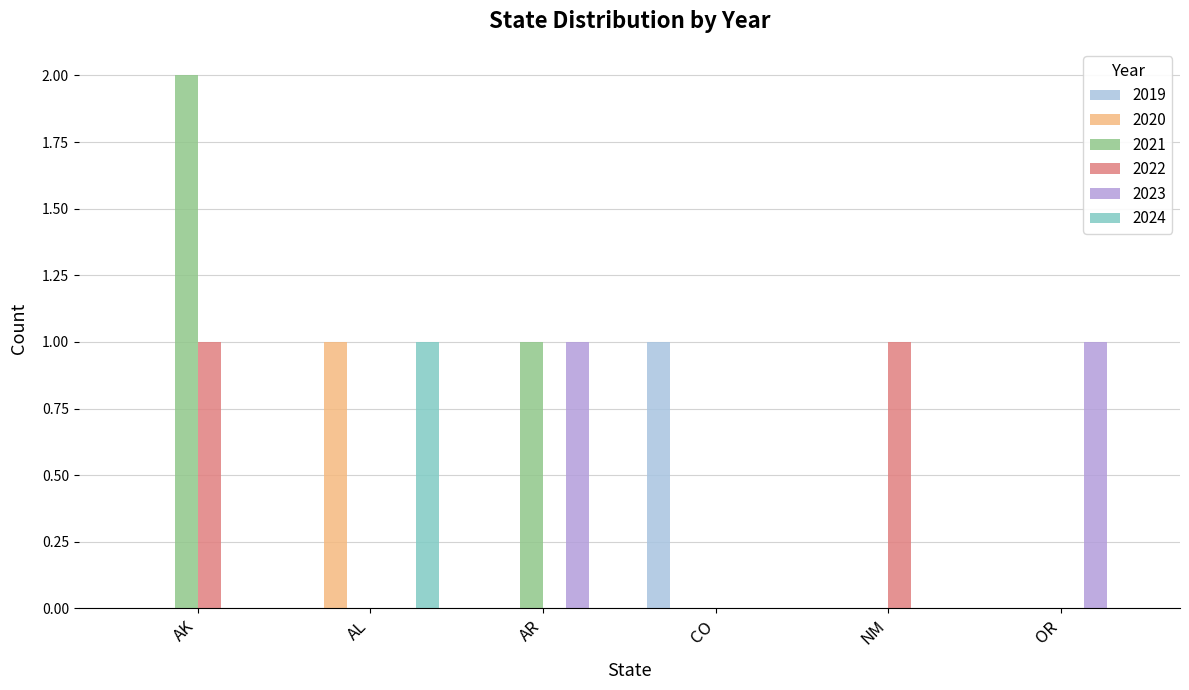

The 2021 series shows 1 at NM. True or false?

False